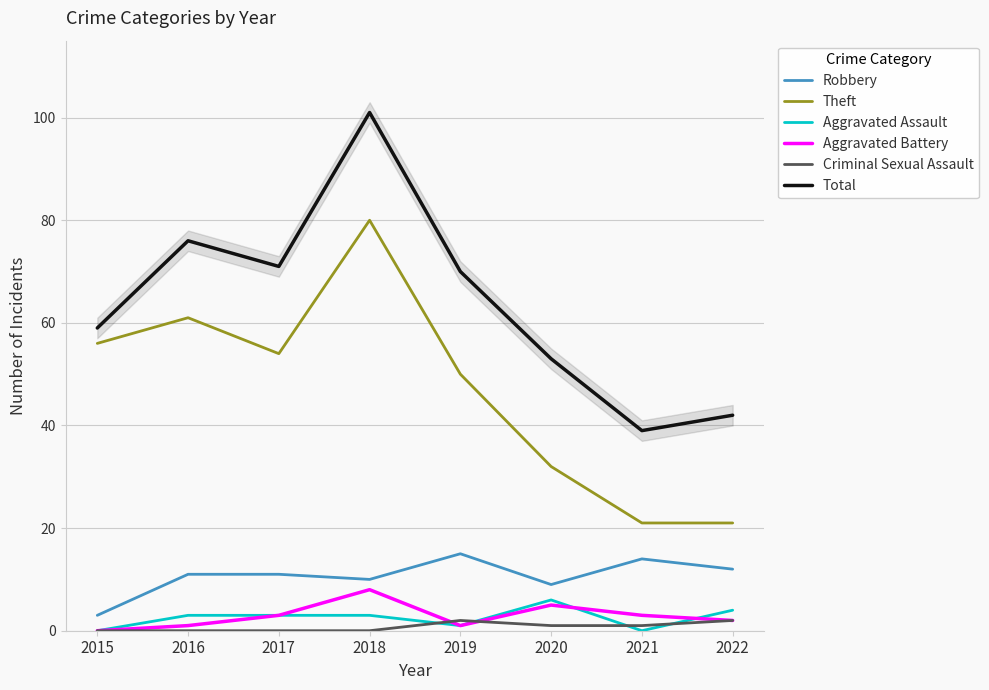

What is the value of the Criminal Sexual Assault point at the 8th from the left?

2